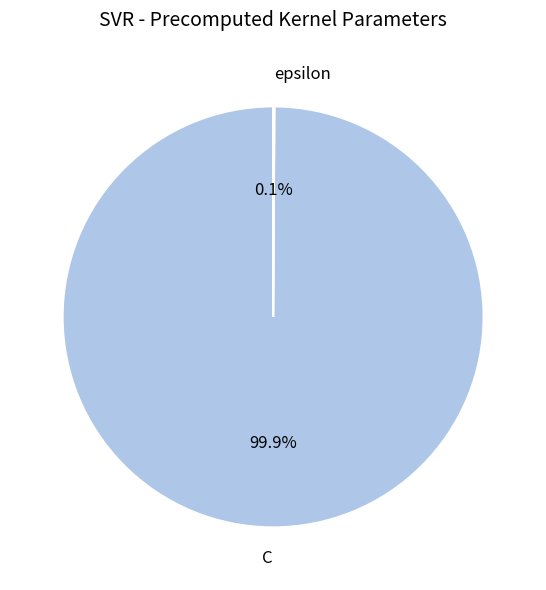

What is the majority slice?

C